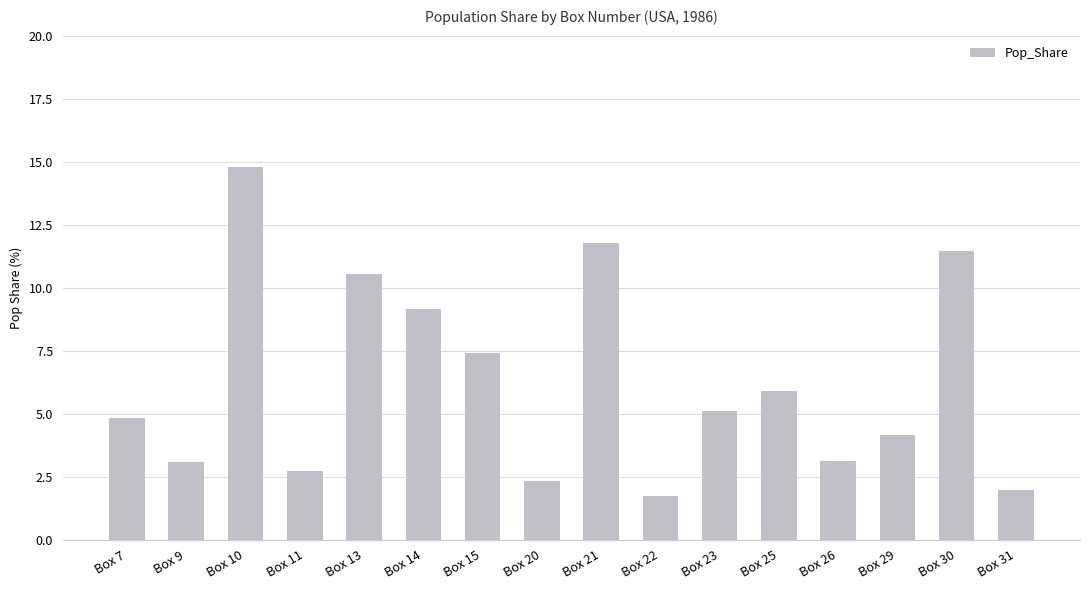

Reading left to right, transcribe all the data shown in this chart.

4.8	3.1	14.8	2.7	10.5	9.2	7.4	2.3	11.8	1.7	5.1	5.9	3.1	4.2	11.4	2.0